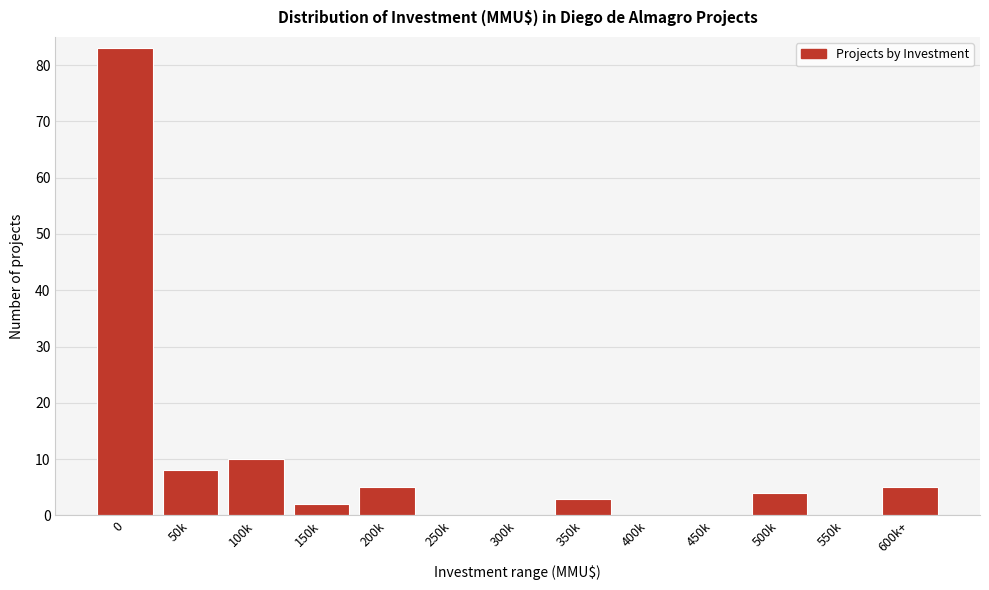

Reading right to left, transcribe all the data shown in this chart.

600k+=5	550k=0	500k=4	450k=0	400k=0	350k=3	300k=0	250k=0	200k=5	150k=2	100k=10	50k=8	0=83